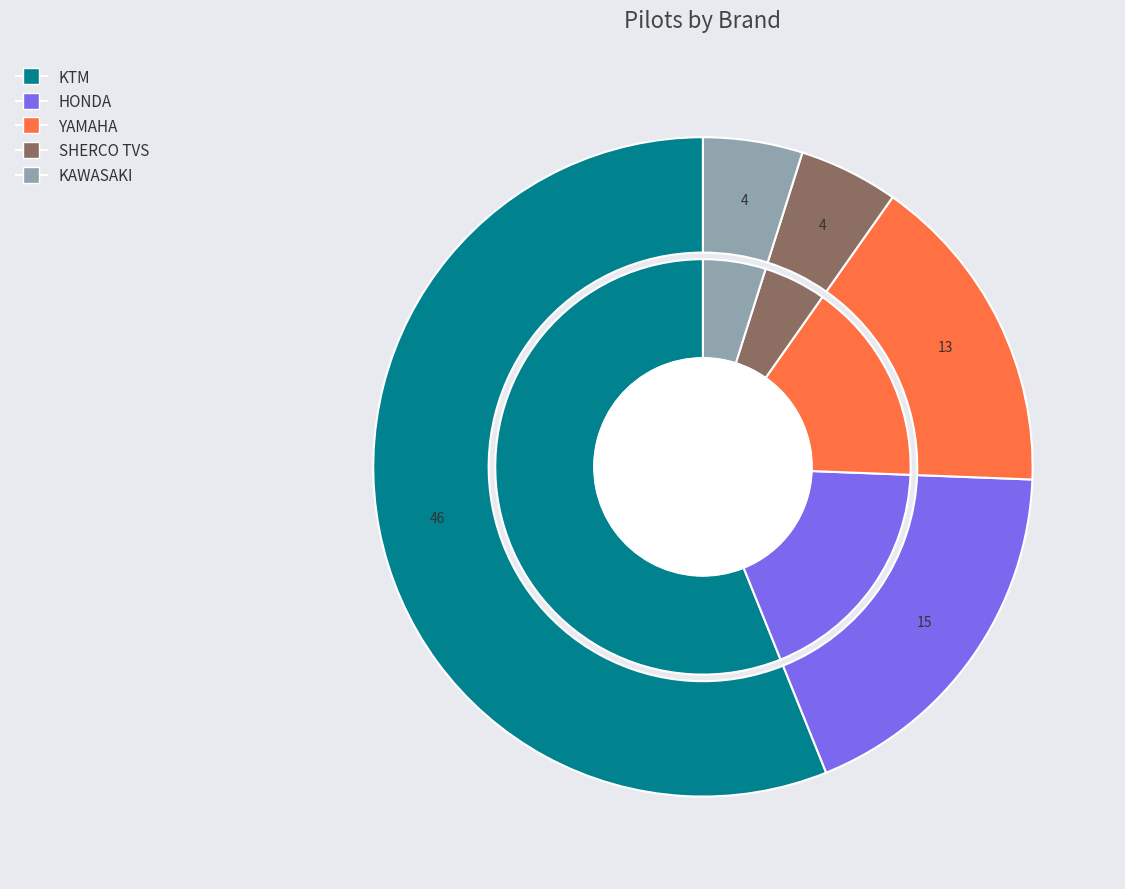

To the nearest percent, what is the difference between the largest and smallest slice percentages?

51%